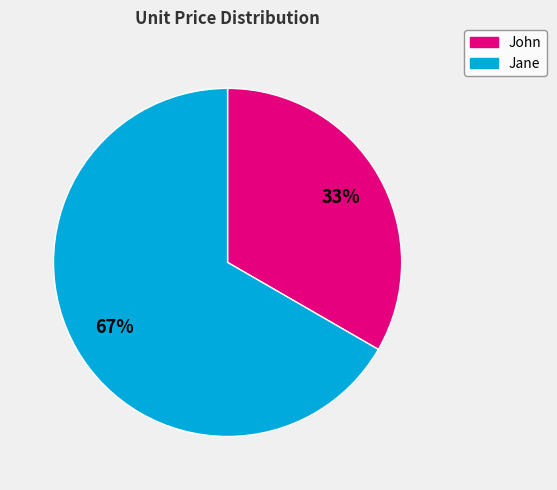

Which category has the smallest portion of the pie?

John